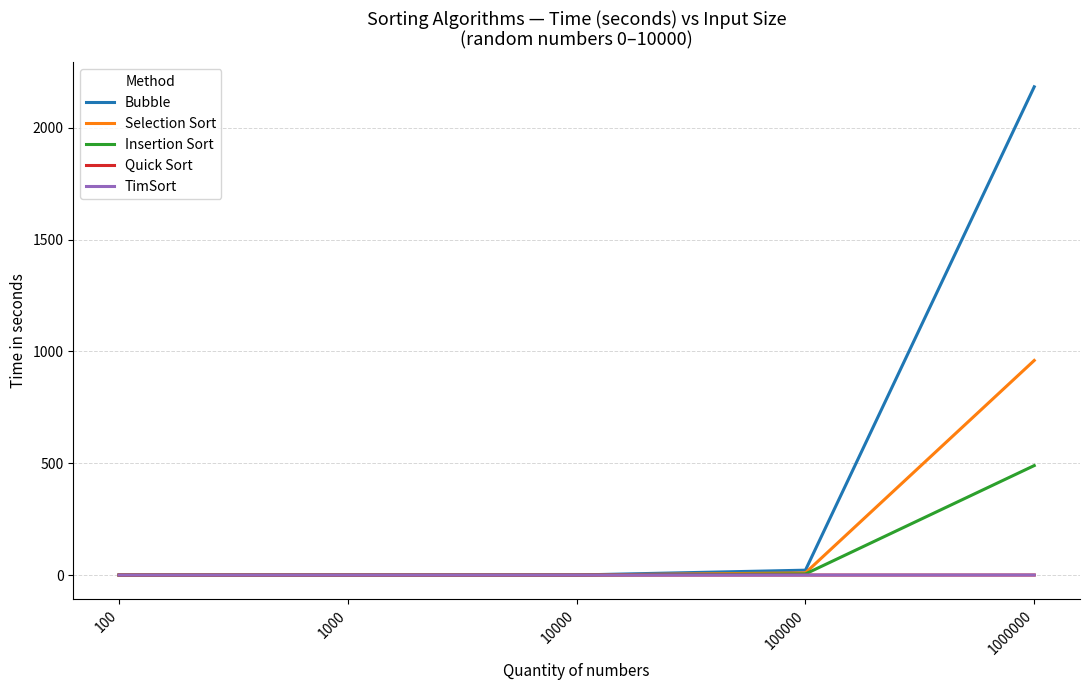

What is the difference between the Selection Sort values at 100000 and 10000?

9.5